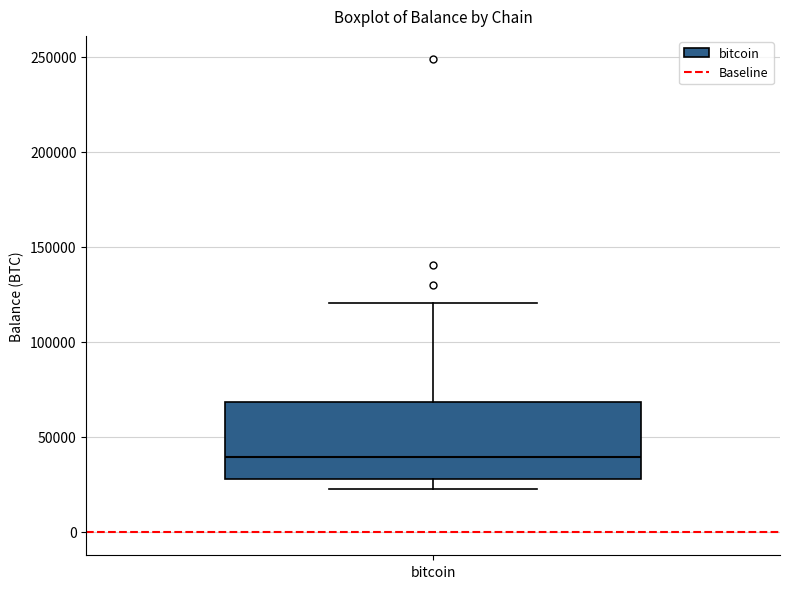

Transcribe this box plot: give where the median line is, the range the box spans, and where the two whiskers end, as read against the y-axis. The values are not printed on the chart, so give them approximately, as read against the axis.

median 40000, box 30000 to 70000, whiskers 20000 to 120000